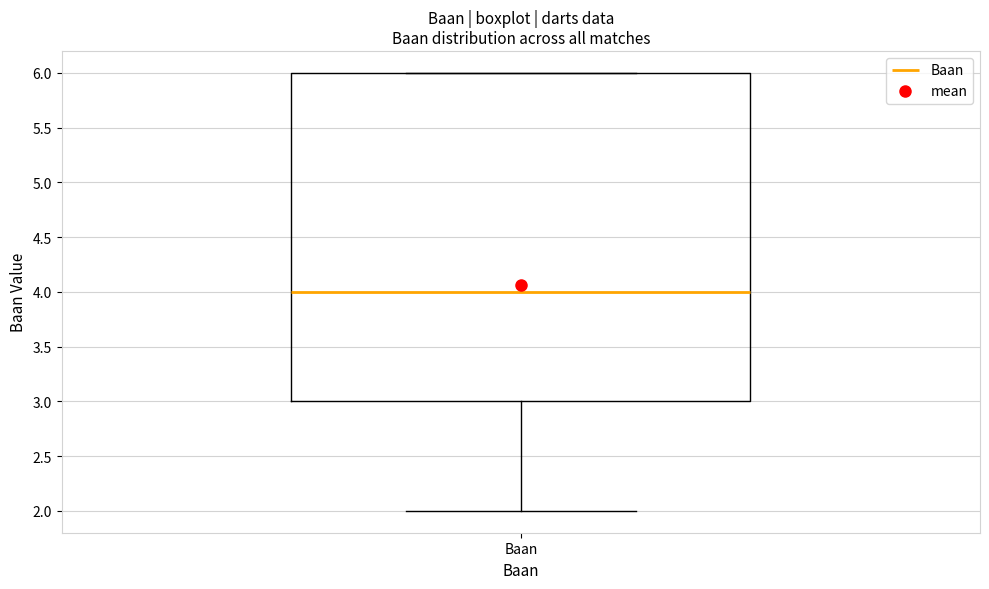

Read this box plot against the y-axis: the position of the median line, the range covered by the box, and the ends of both whiskers. The values are not printed on the chart, so give them approximately, as read against the axis.

median 4, box 3 to 6, whiskers 2 to 6